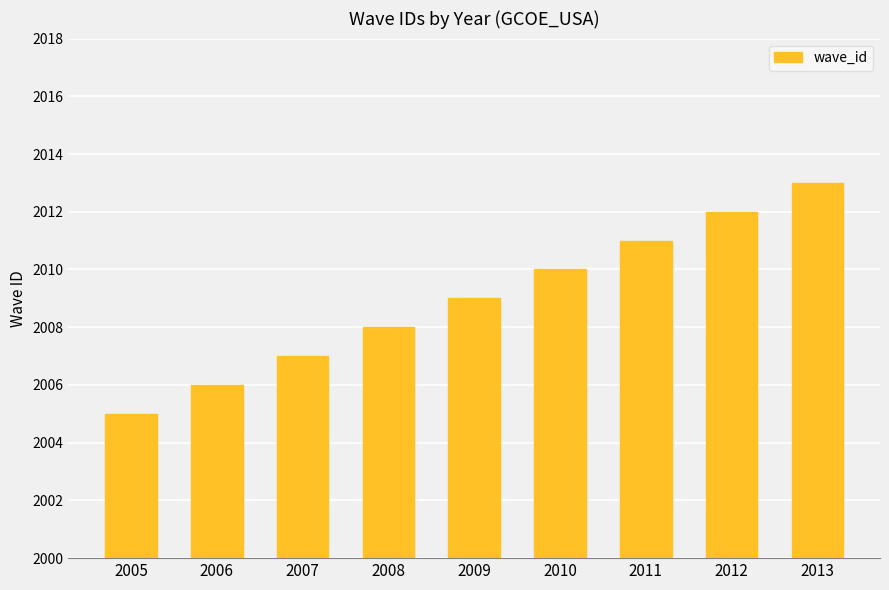

How many distinct data groups are displayed?

1